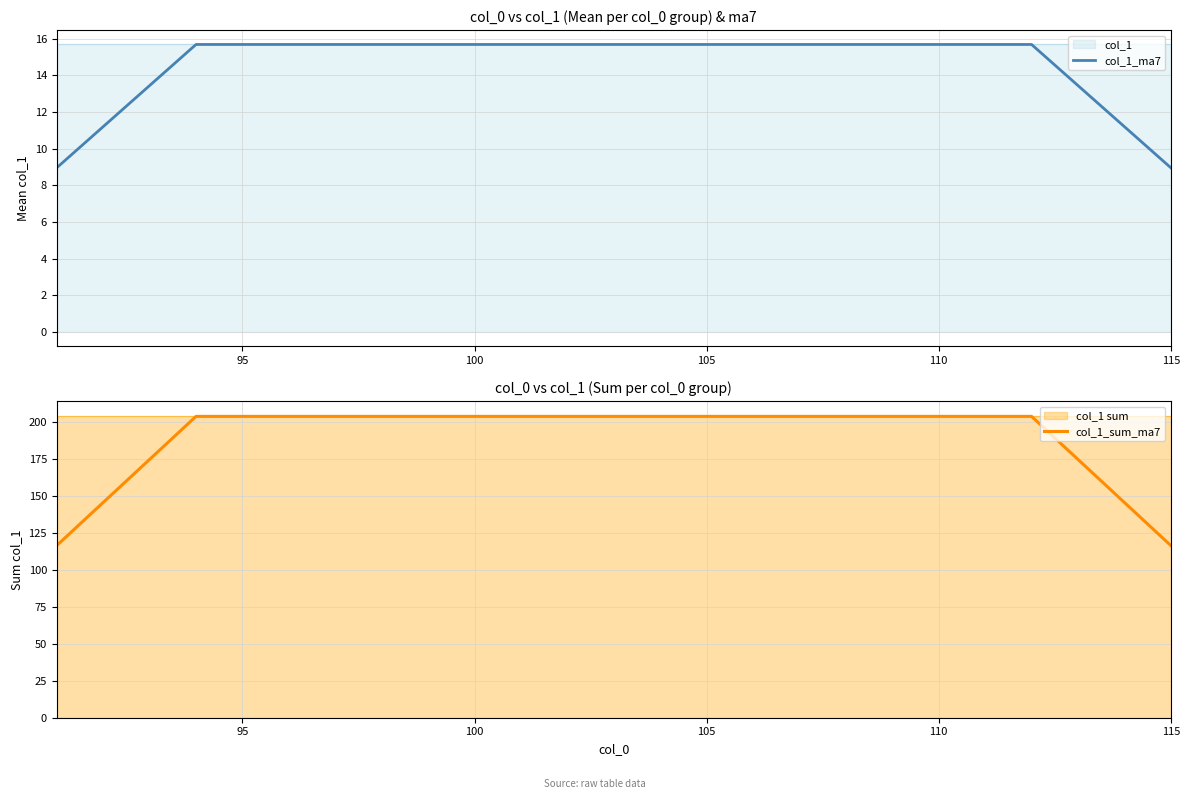

True or false: col_1_ma7 has a value of 26.4 at 95.

False